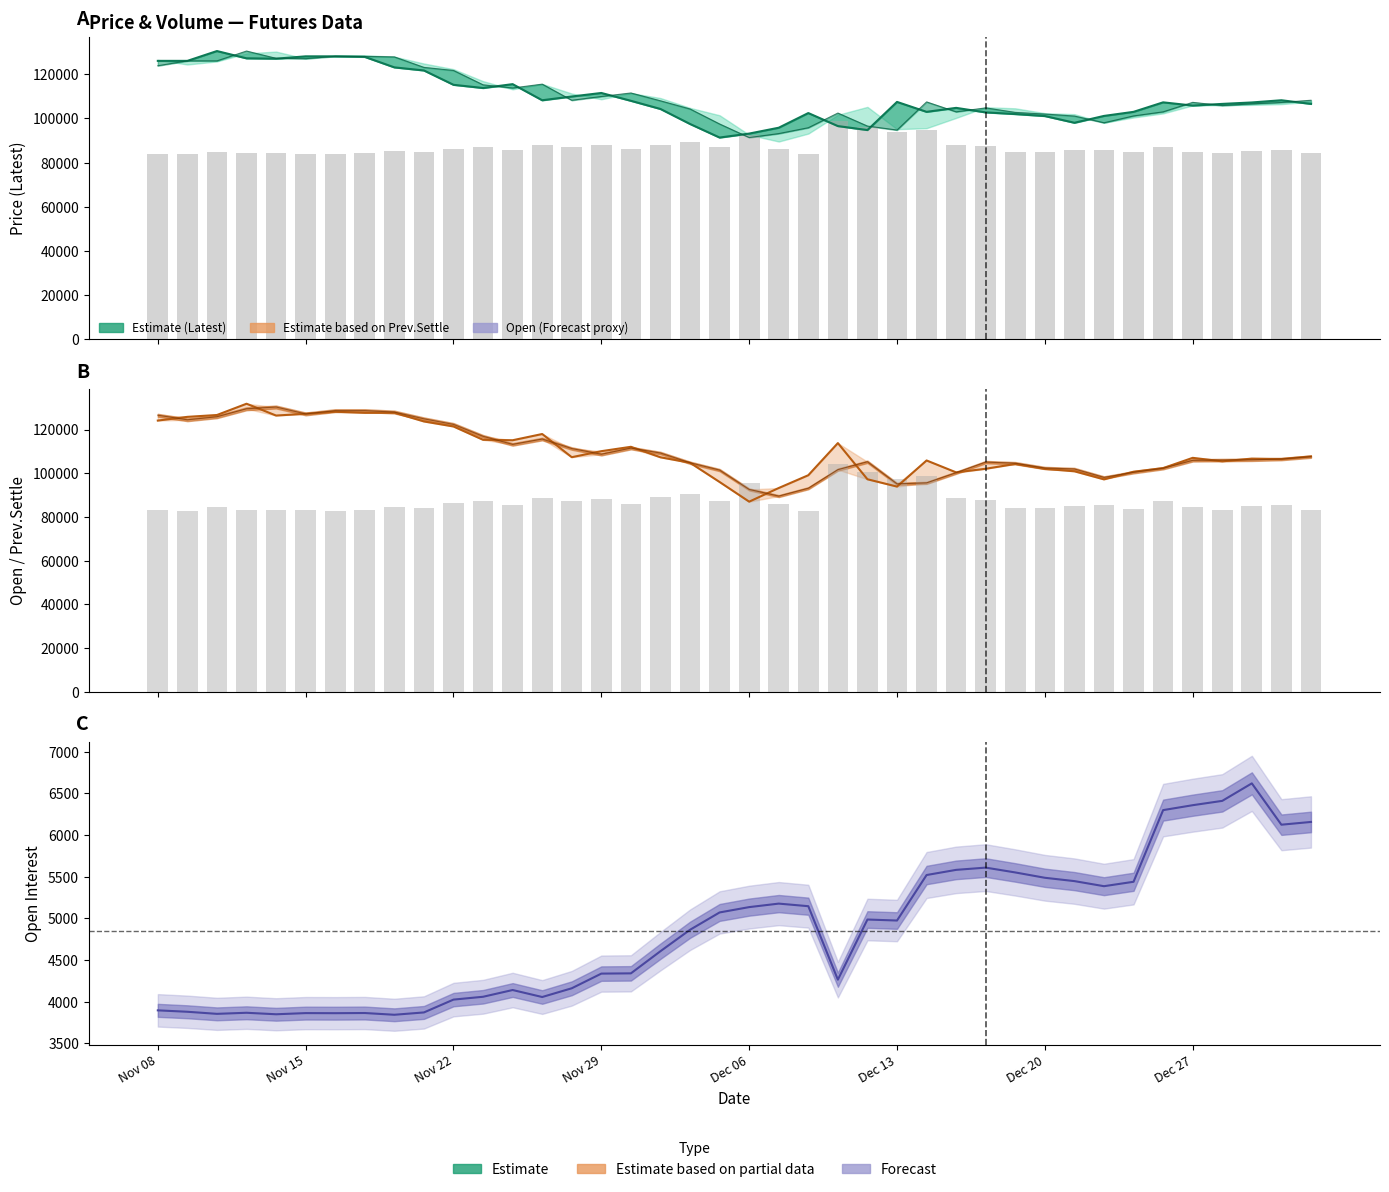

What position from the left is Nov 29?

4